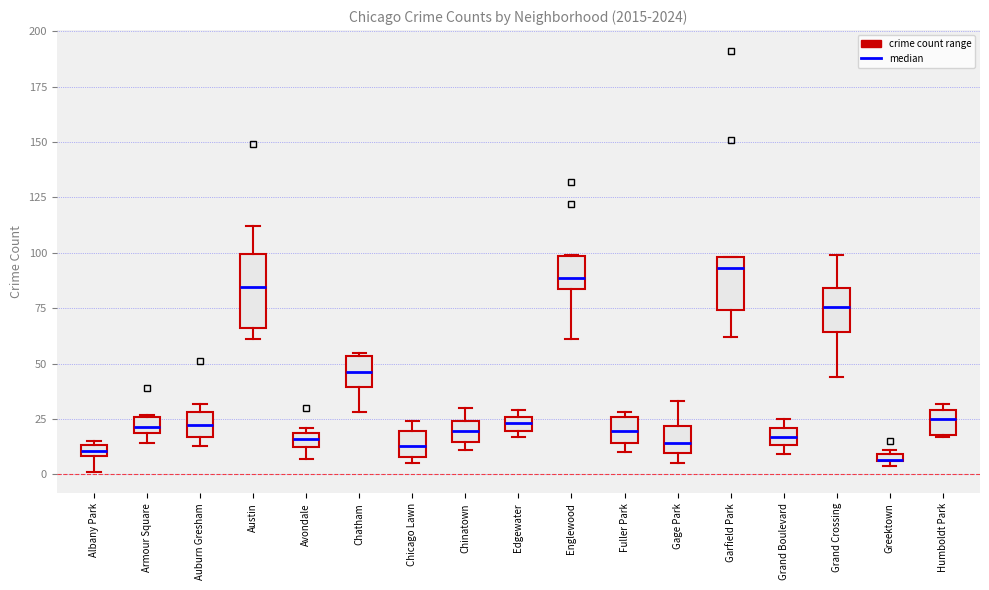

Where is the upper edge of the box for Chinatown on the y-axis? The values are not printed on the chart, so give them approximately, as read against the axis.

25